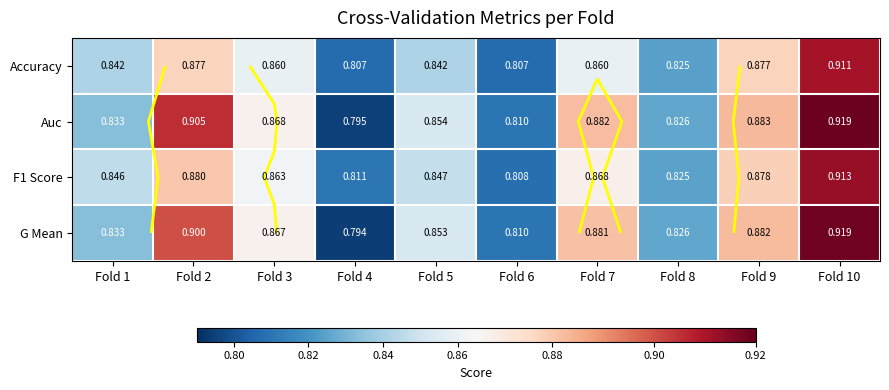

What is the difference between the F1 Score values at Fold 6 and Fold 3?

0.1